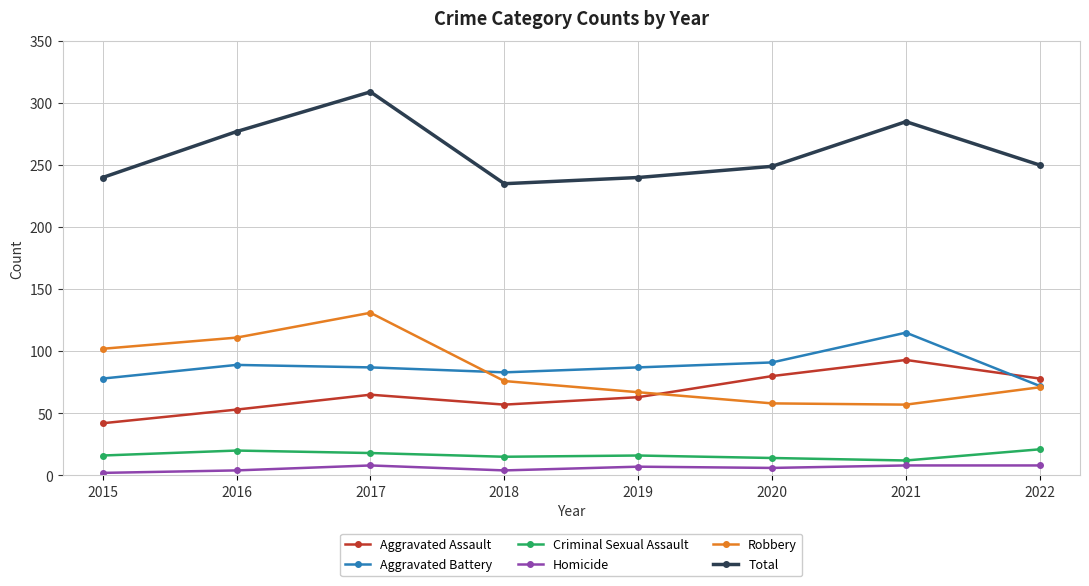

What is the total value across all series at 2021?

570